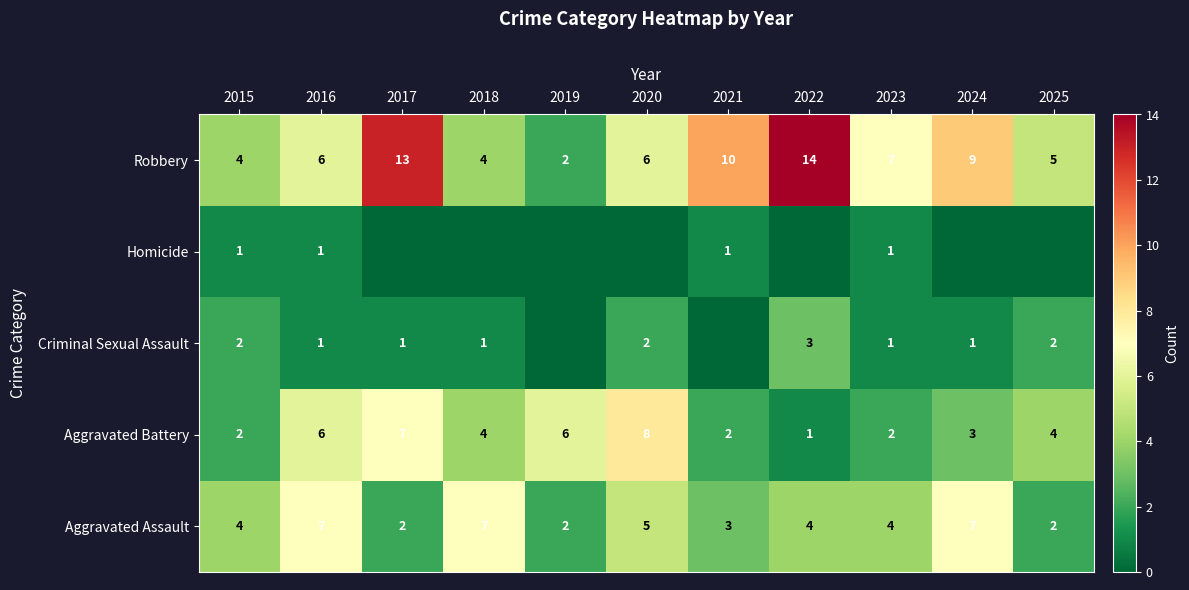

At which label does Aggravated Battery reach its minimum?

2022